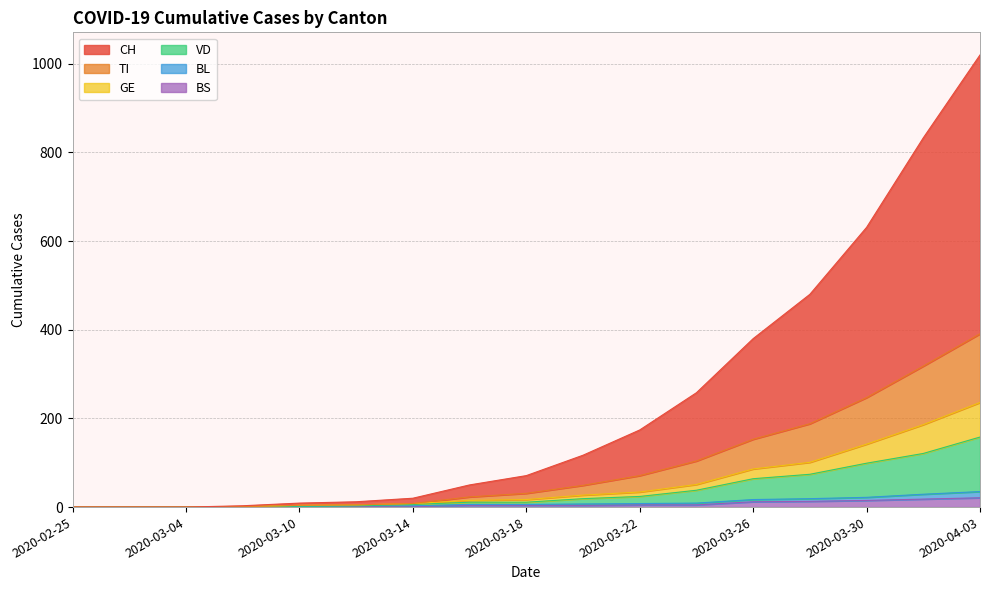

Rank the categories by TI value from highest to lowest.

2020-04-03, 2020-04-01, 2020-03-30, 2020-03-28, 2020-03-26, 2020-03-24, 2020-03-22, 2020-03-20, 2020-03-18, 2020-03-16, 2020-03-14, 2020-03-12, 2020-03-10, 2020-03-08, 2020-02-25, 2020-02-29, 2020-03-04